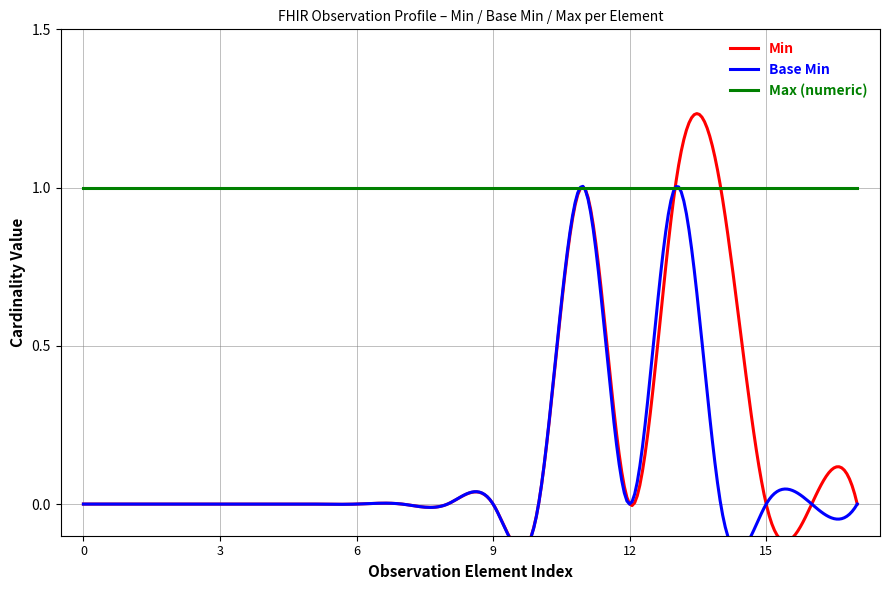

What is the spread (max minus min) of values at Observation.meta?

1